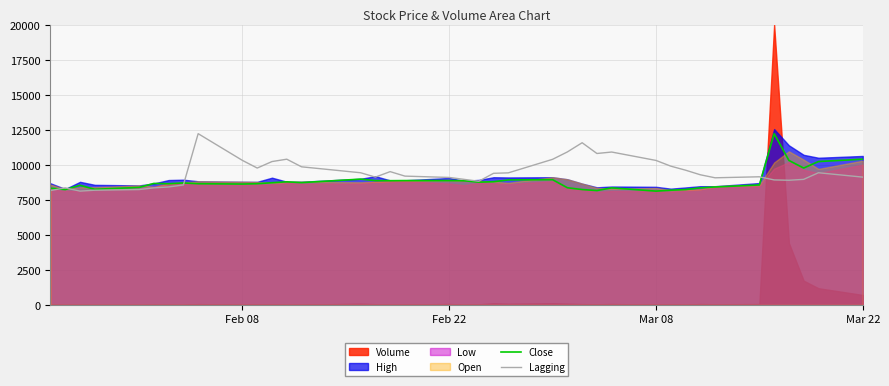

What is the maximum value for Lagging?

12232.0